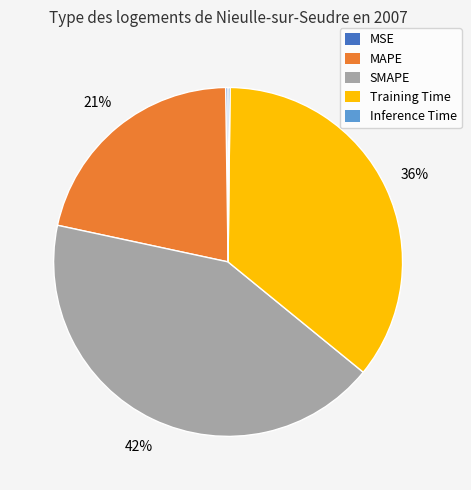

To the nearest percent, what percentage of the pie is SMAPE?

42%